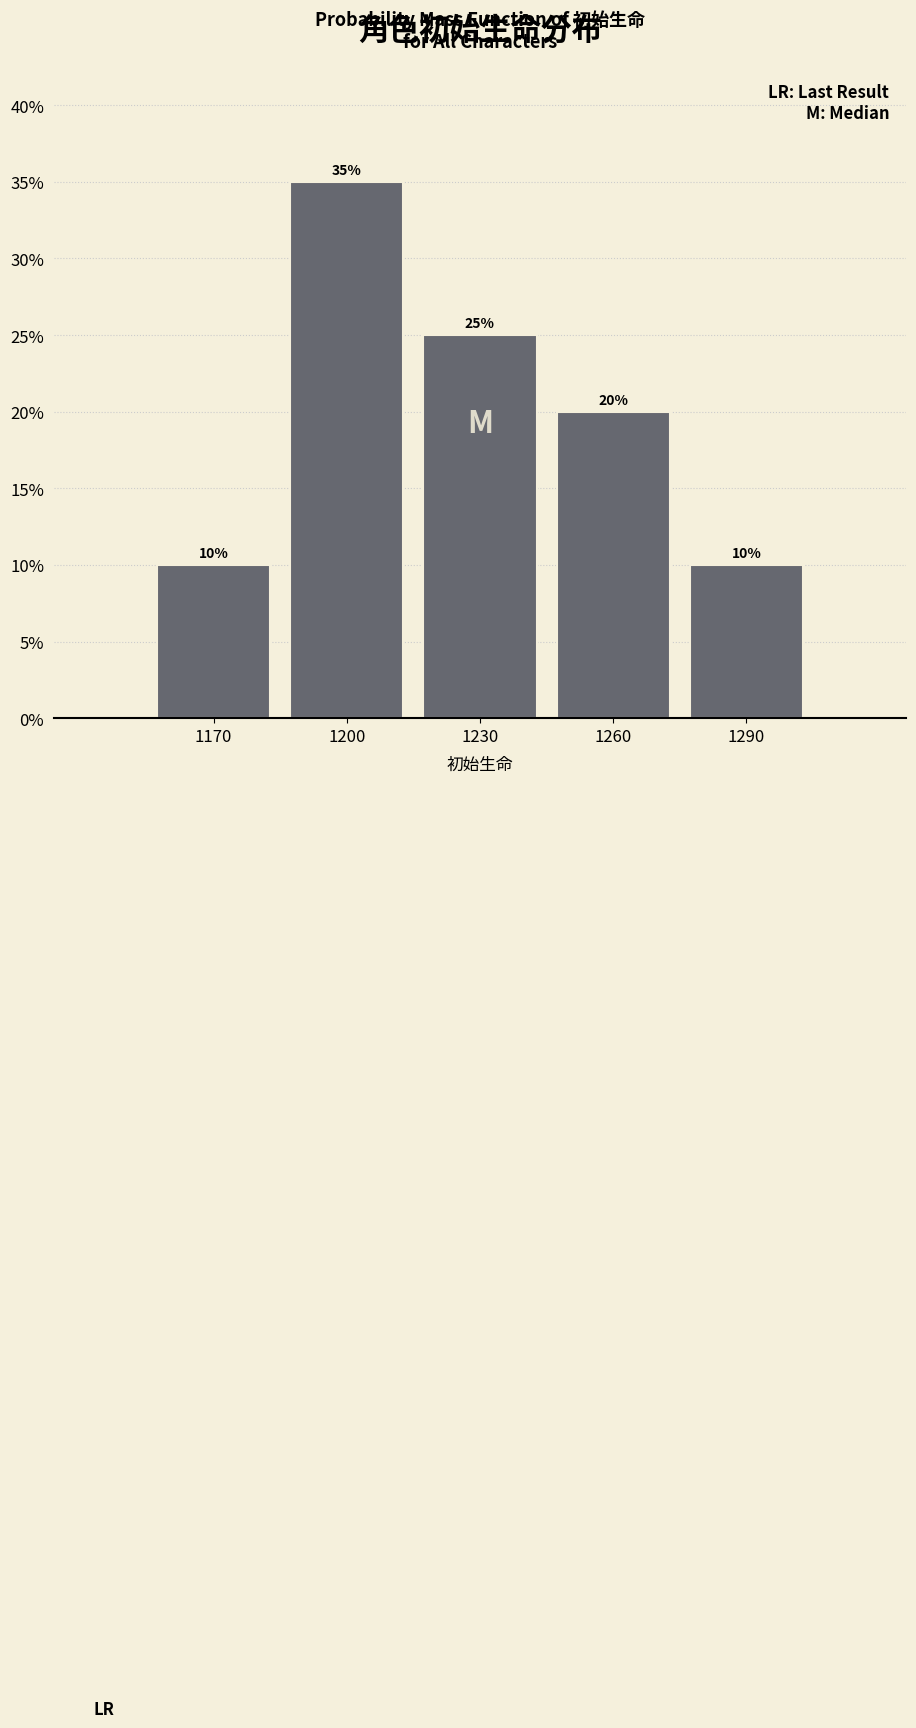

Reading right to left, extract all data points from this chart.

10	20	25	35	10